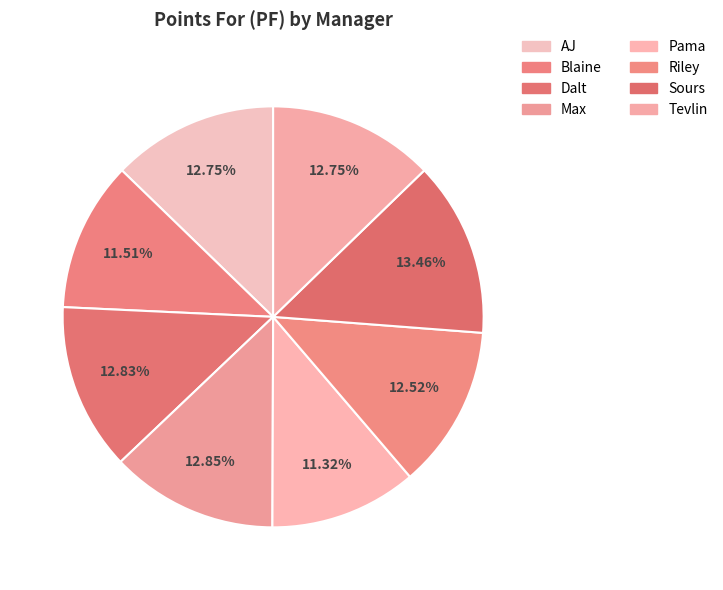

How many slices are in this pie chart?

8